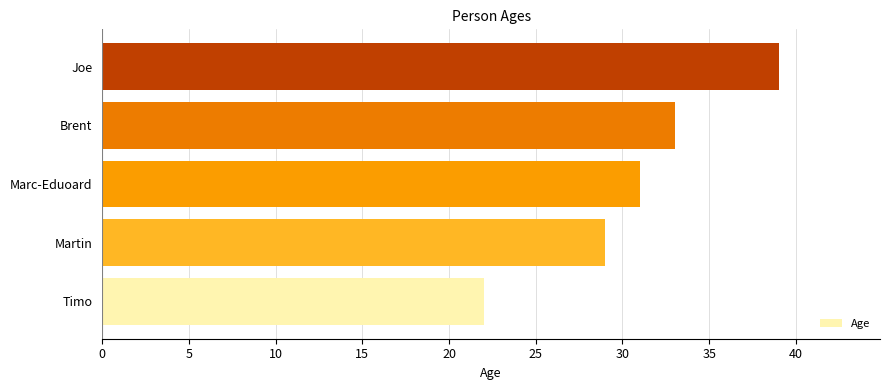

Are the bars horizontal?

Yes